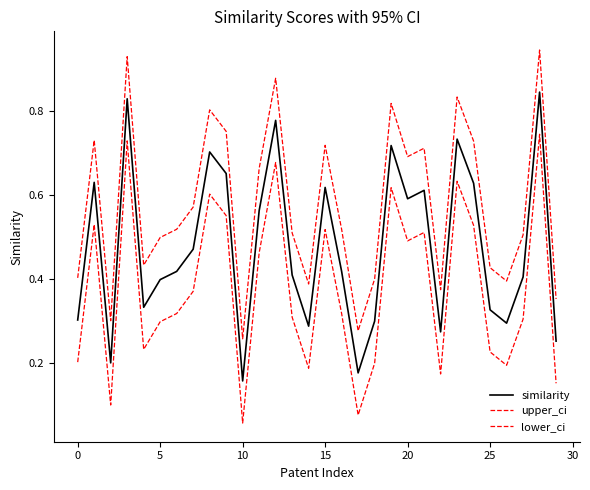

Rank the series by their maximum value, from highest to lowest.

upper_ci, similarity, lower_ci